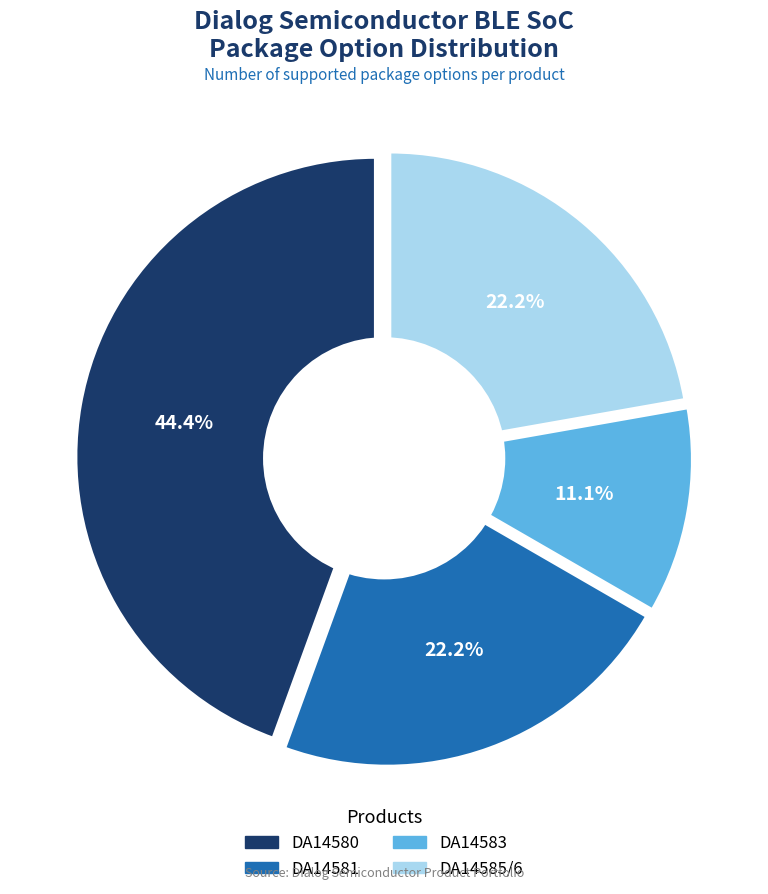

Count the number of slices in the pie.

4